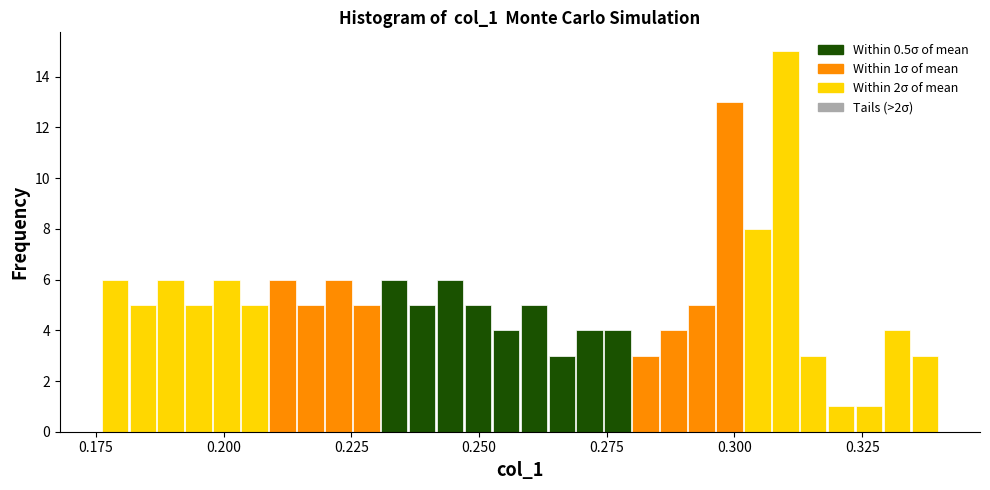

Around what value on the x-axis is the tallest bar? Give the approximate position of its centre, as read against the axis.

0.310